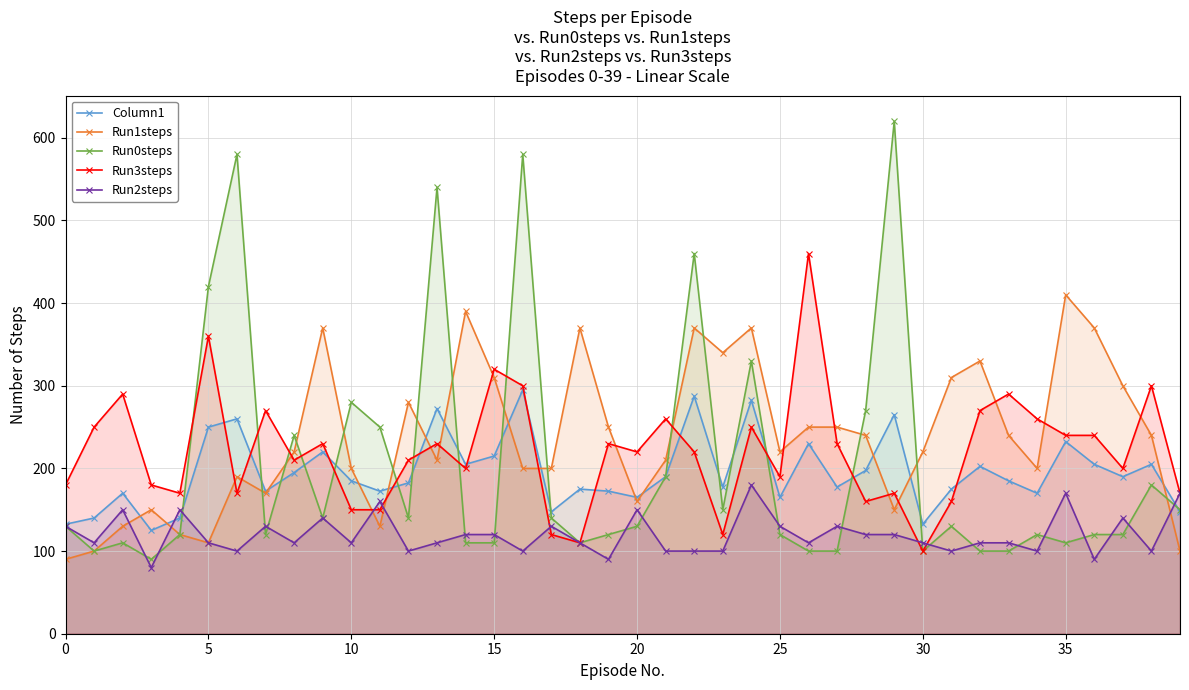

The Column1 series shows 165.0 at 20. True or false?

True